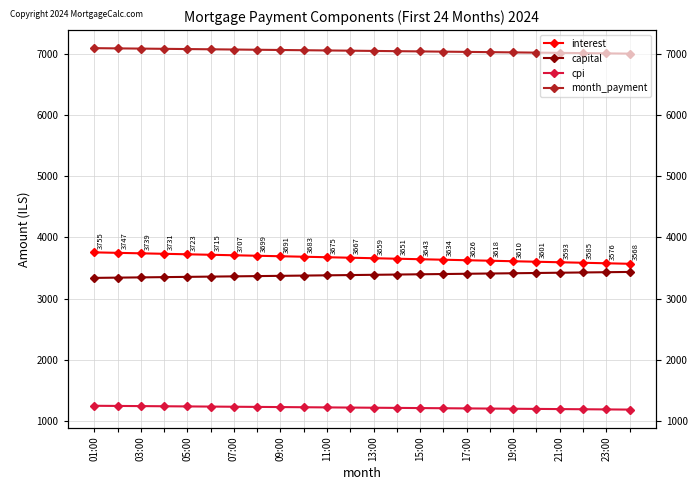

The value of cpi at 05:00 is 1236.9. True or false?

True